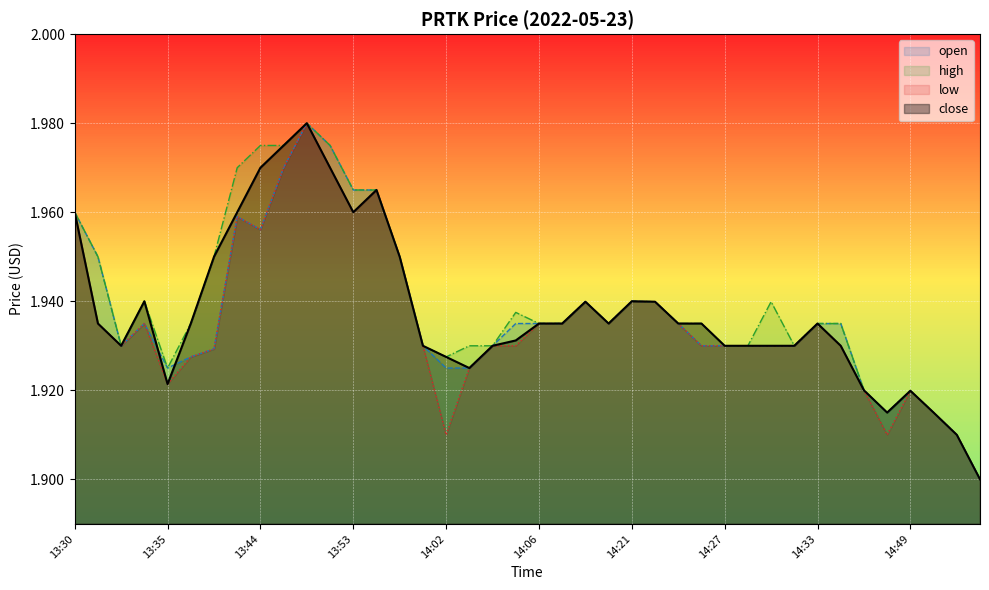

What is the greatest value displayed?

2.0